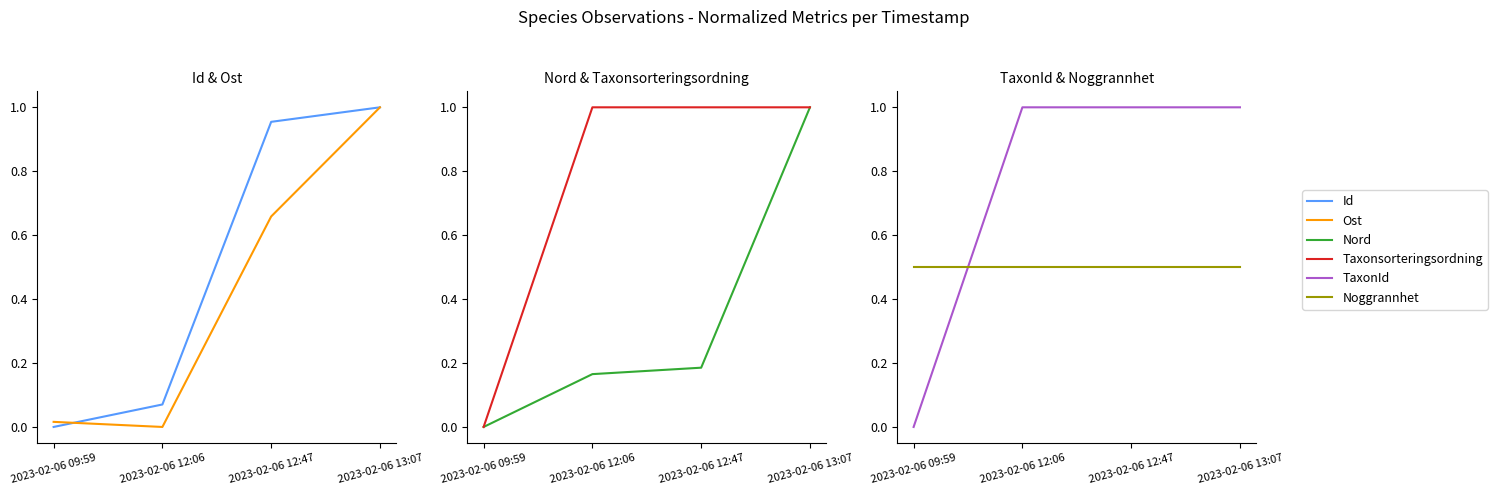

What is the sum of all Nord values?

1.4